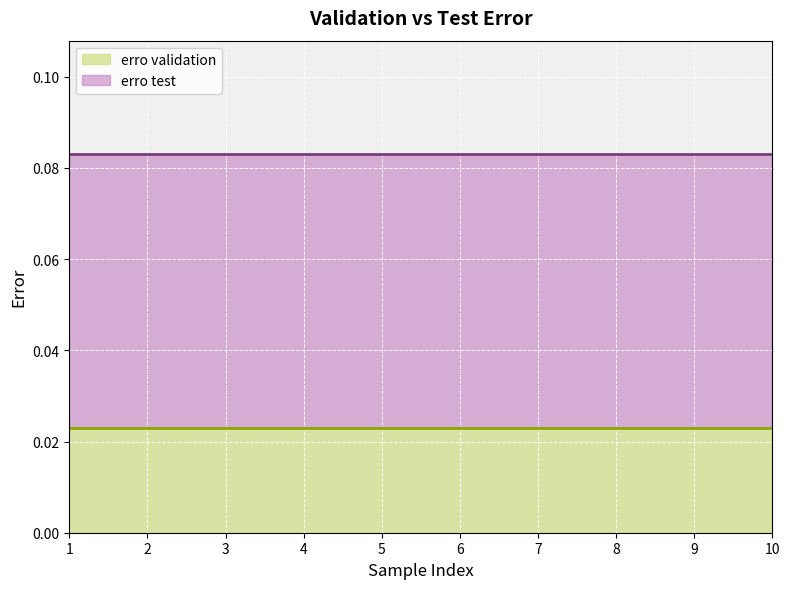

What is the approximate value of erro test at 5?

0.1